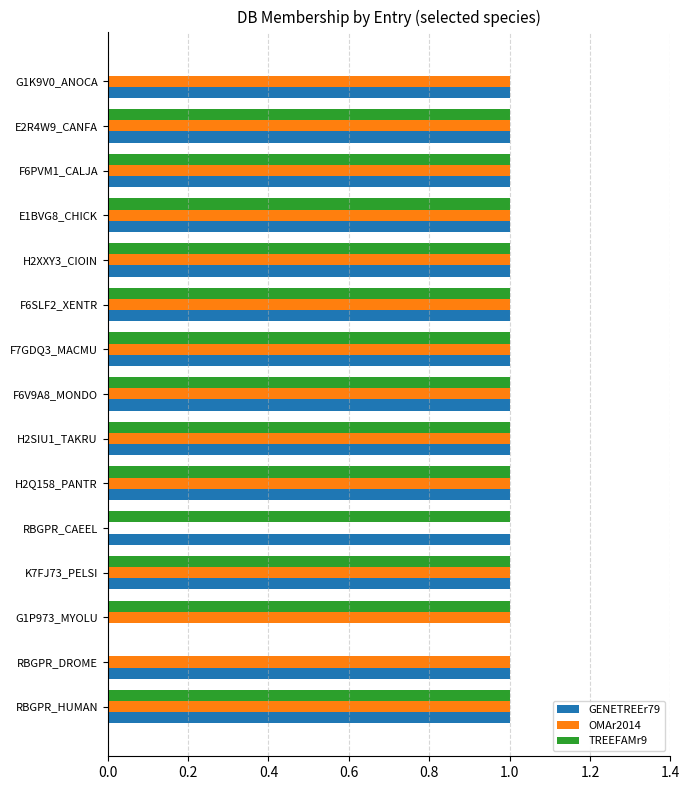

What is the sum of all GENETREEr79 values?

14